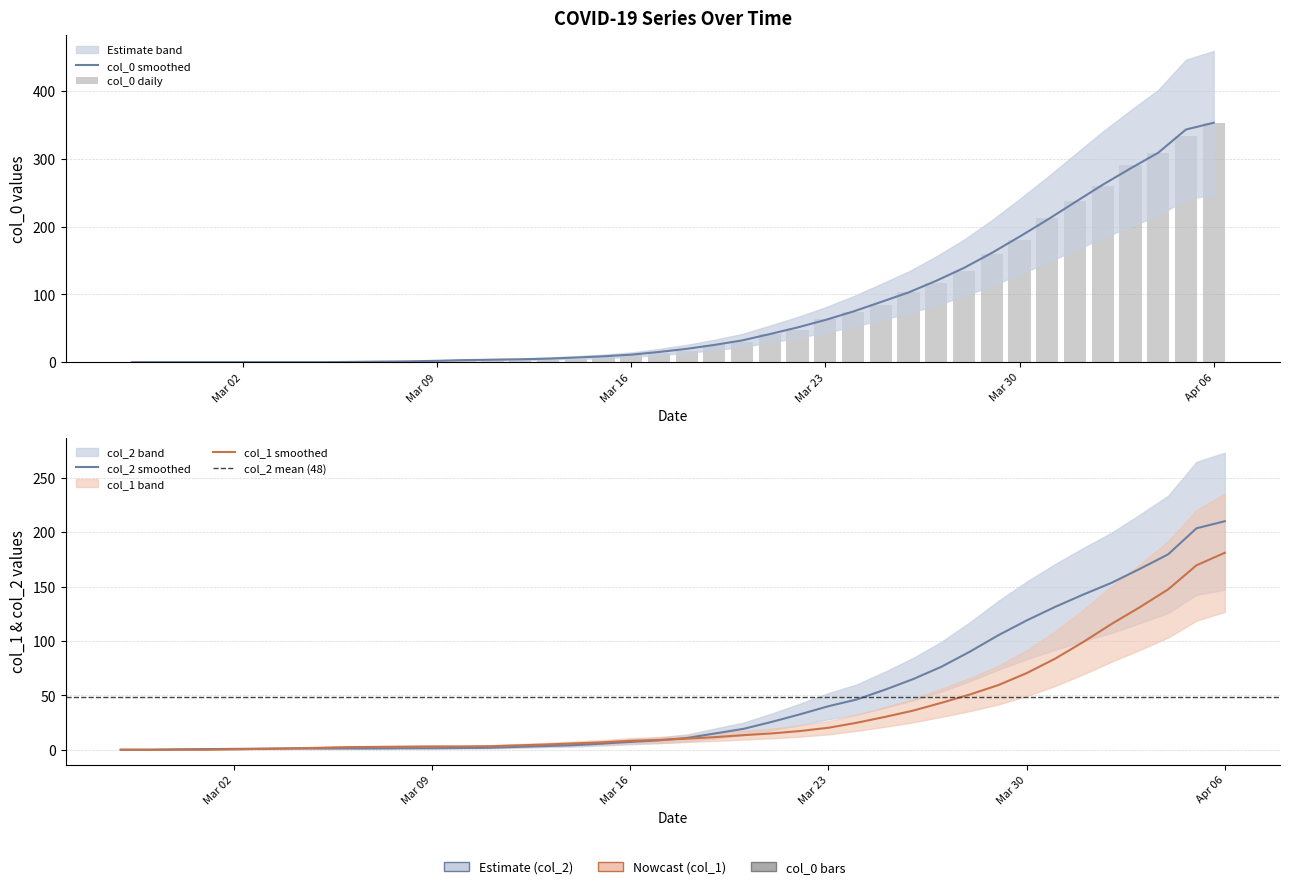

How many data points in col_0 are less than 17?

20